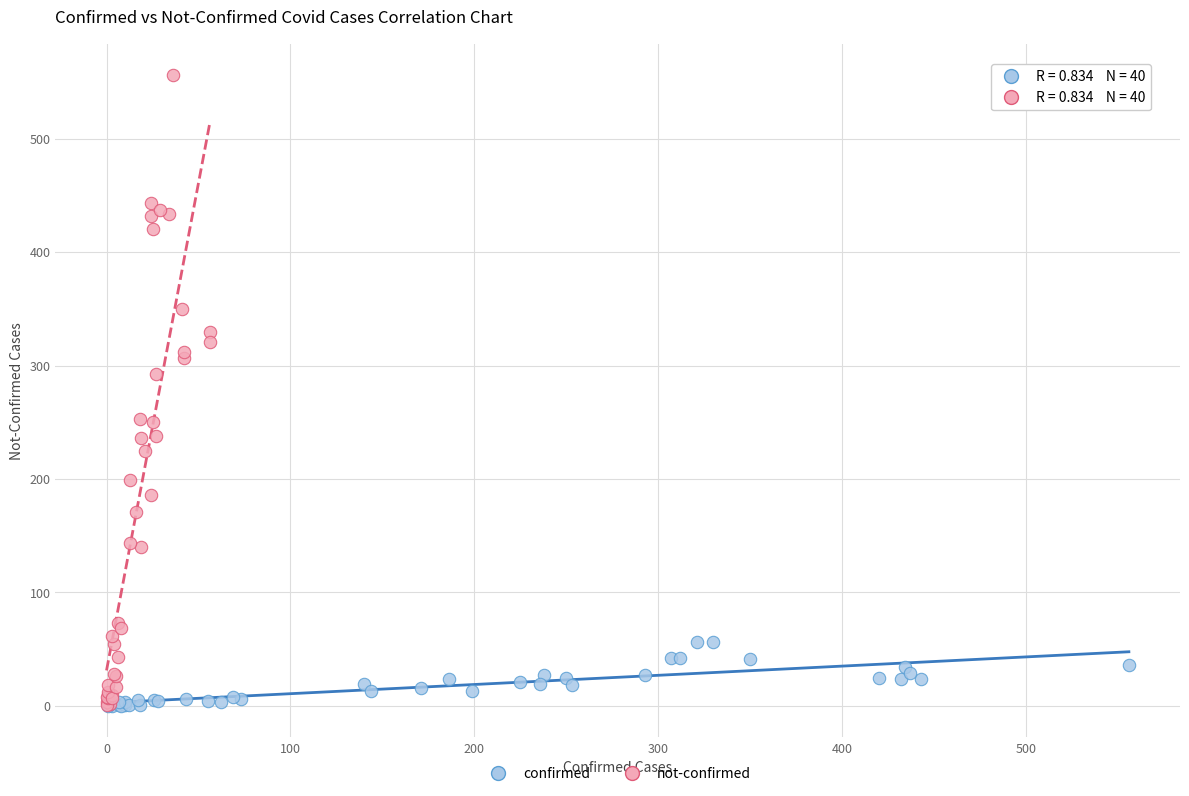

Which series contains the highest Y value?

not-confirmed